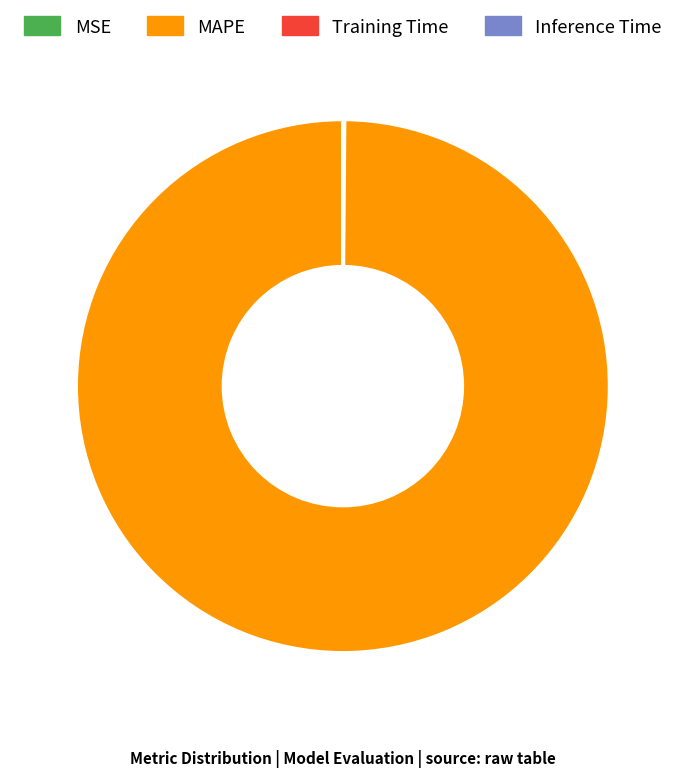

Which slice represents more than half of the pie?

MAPE